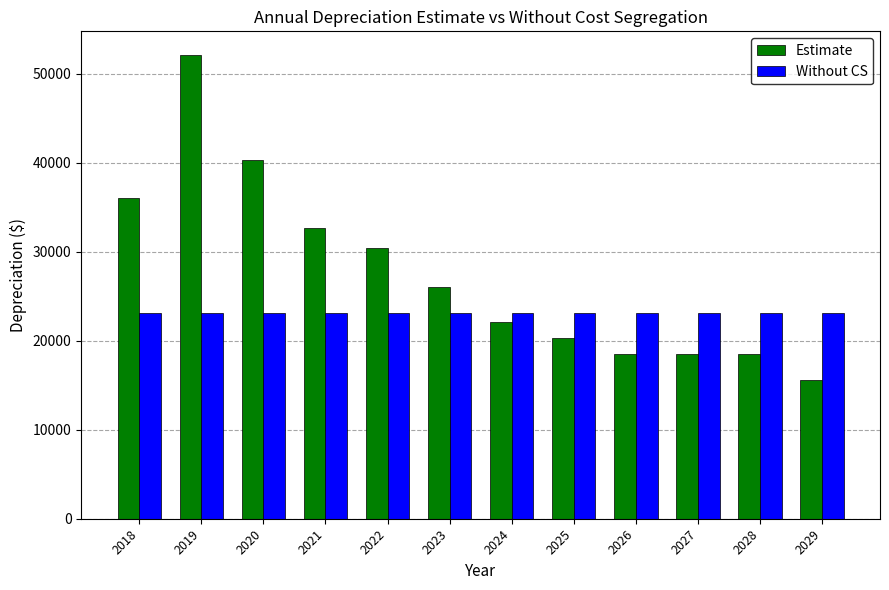

Which series changed the most between 2028 and 2029?

Estimate